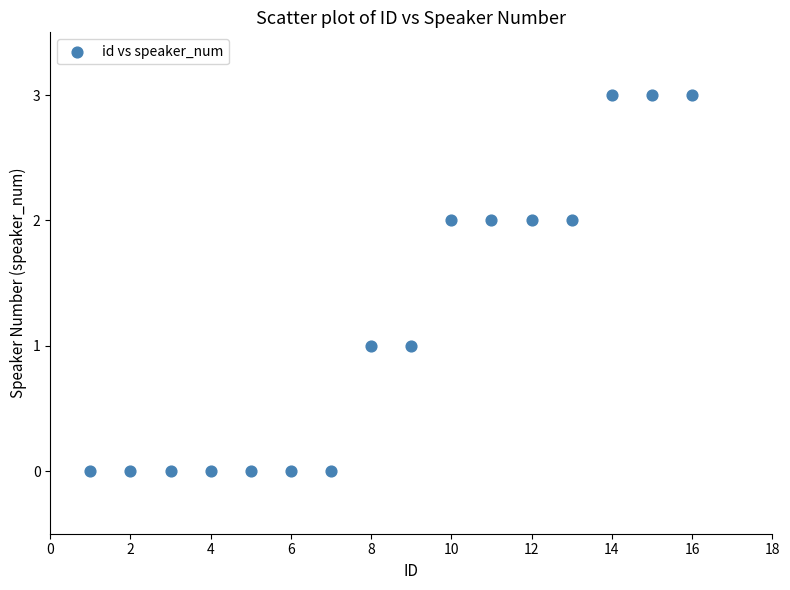

What is the range of Y values (max minus min)?

3